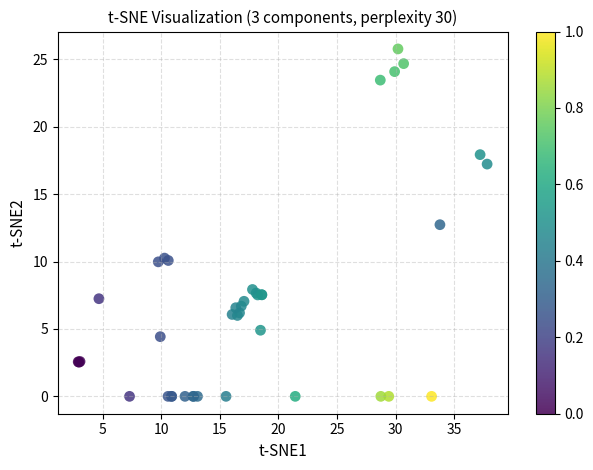

What Y value in the scatter plot is closest to 12?

12.7